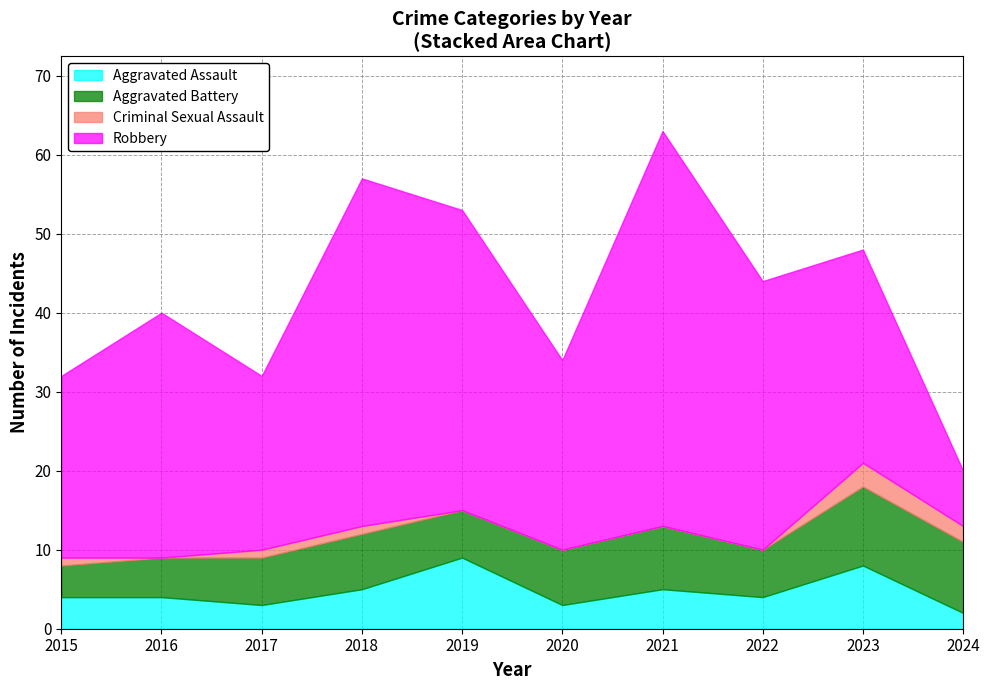

In Aggravated Battery, how many points are lower than both neighbors (excluding endpoints)?

2